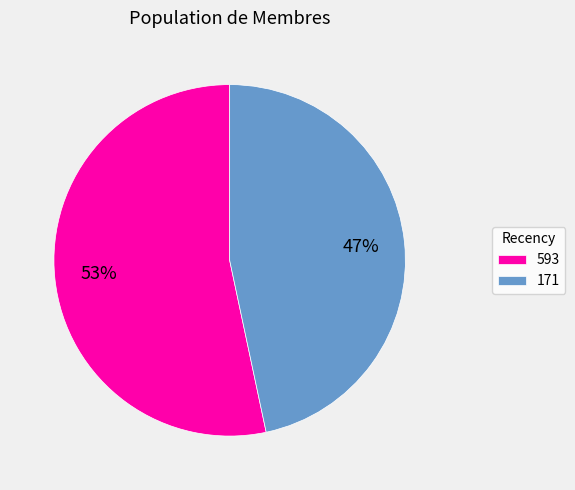

Which slice is the smallest?

171